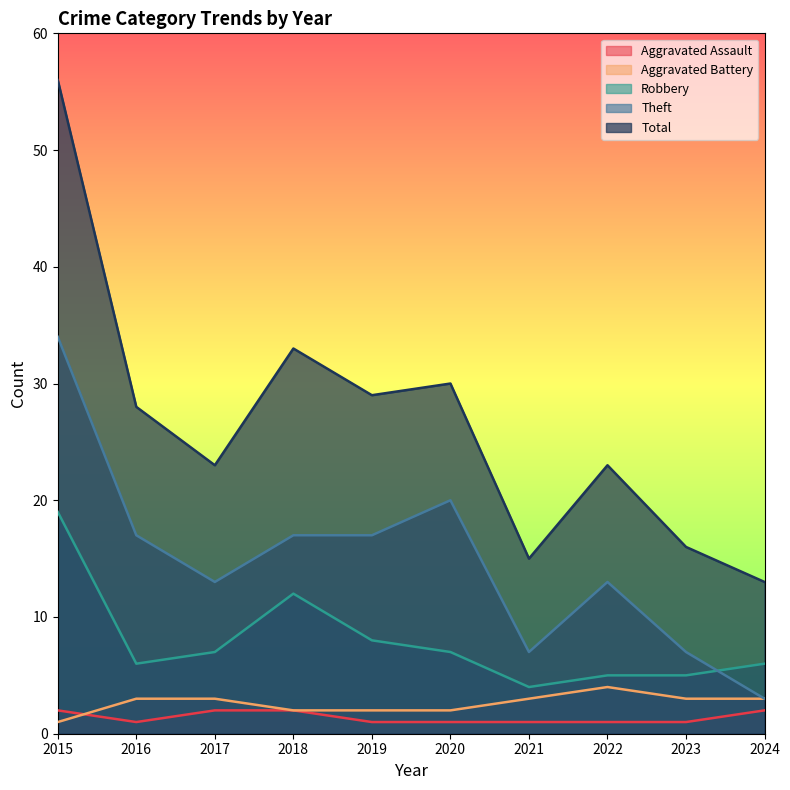

True or false: Total and Theft intersect in this chart.

False